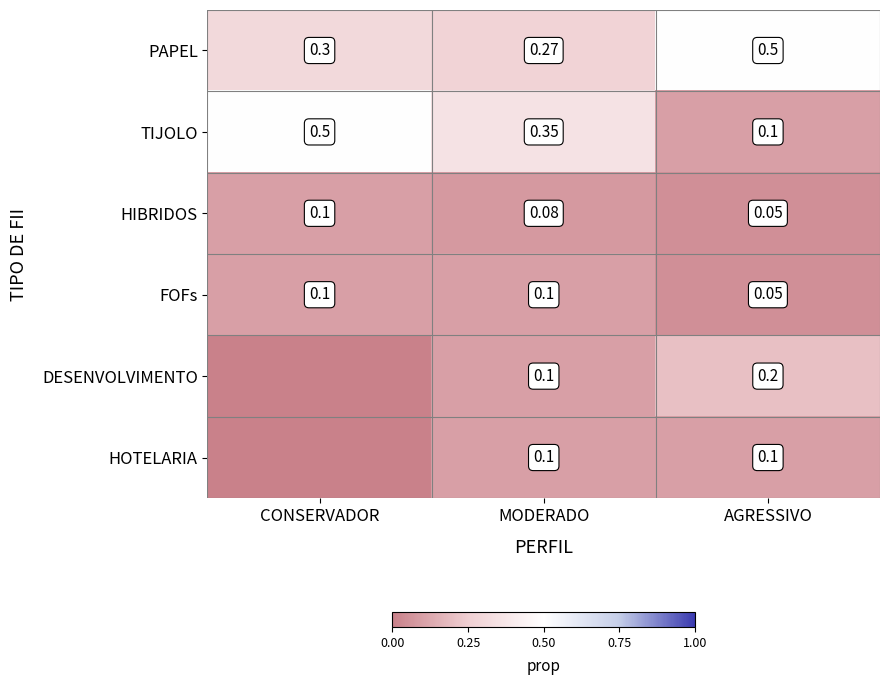

Which category has the lowest value in the HIBRIDOS series?

AGRESSIVO